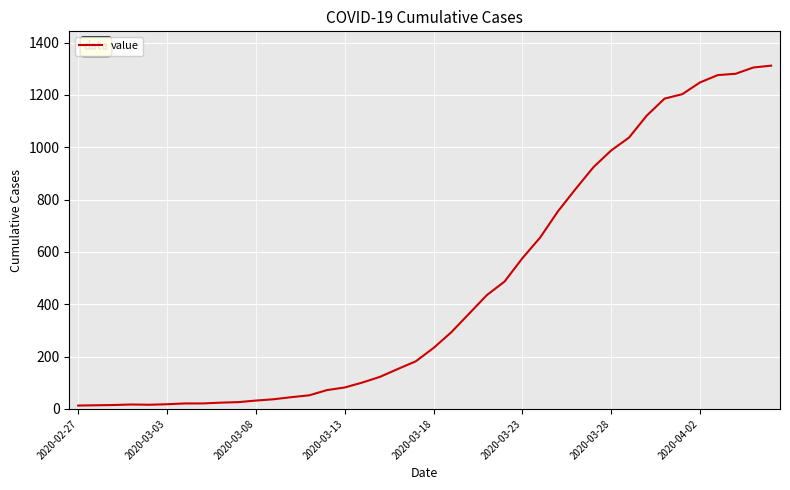

What is the greatest value displayed?

1312